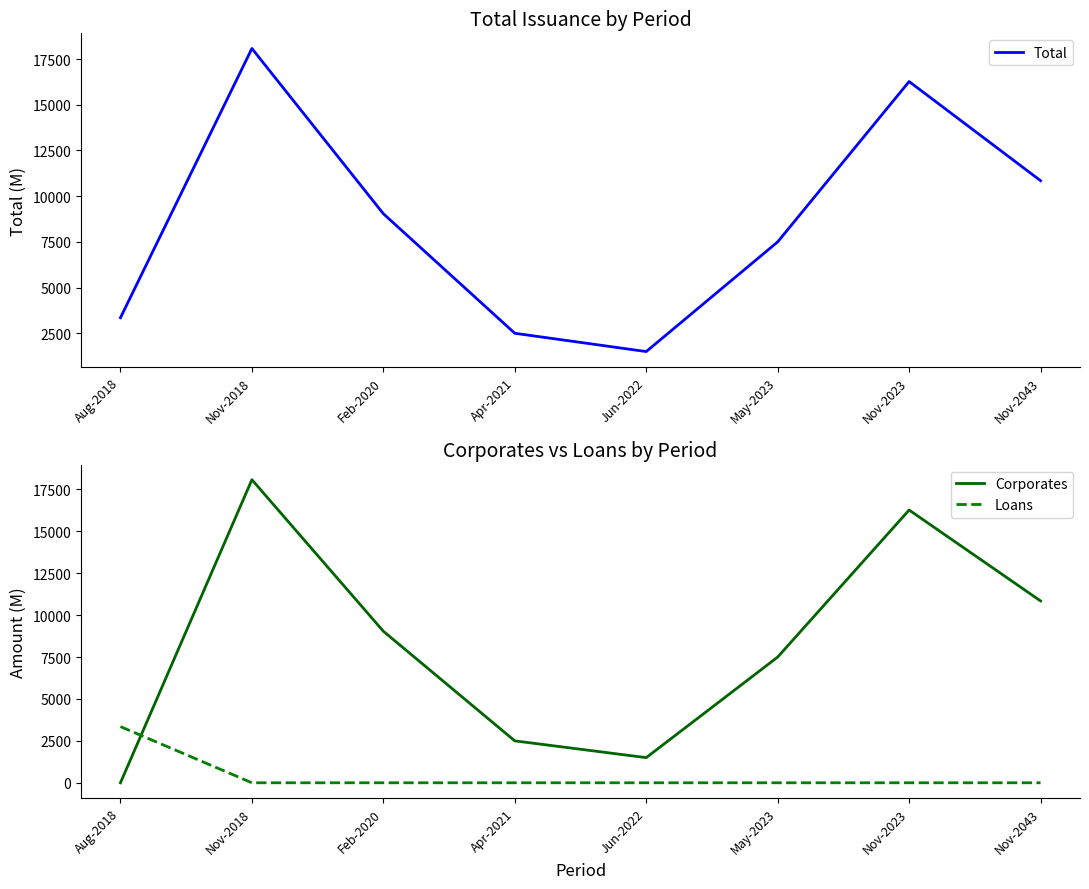

Does the chart display data point markers on the line(s)?

No